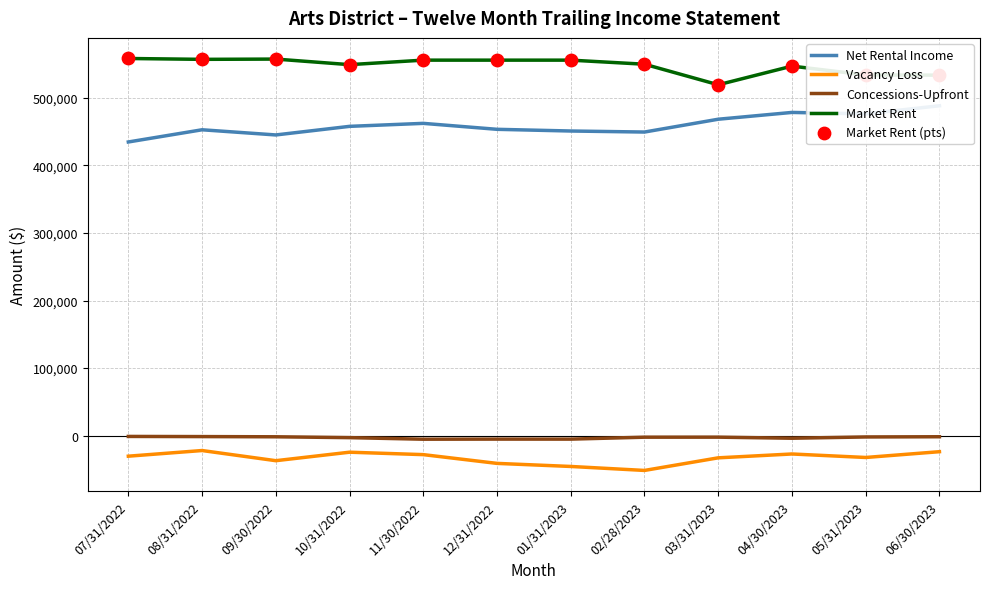

Which series has the largest total across all categories?

Market Rent